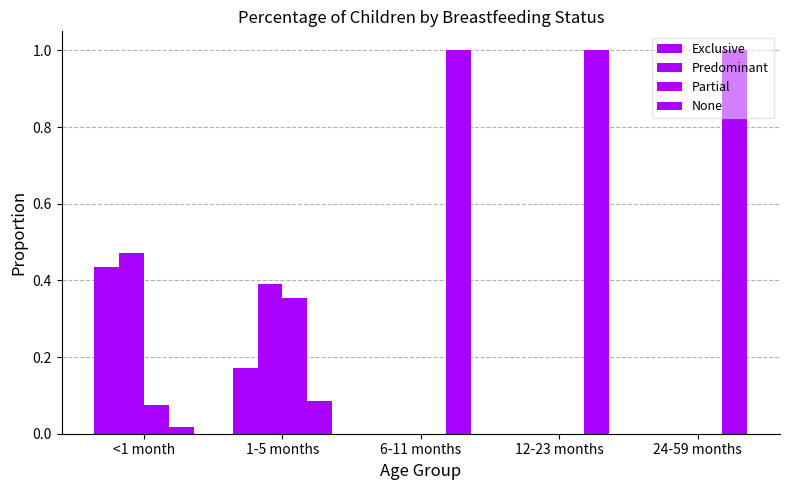

Which label corresponds to the smallest value in the chart?

6-11 months